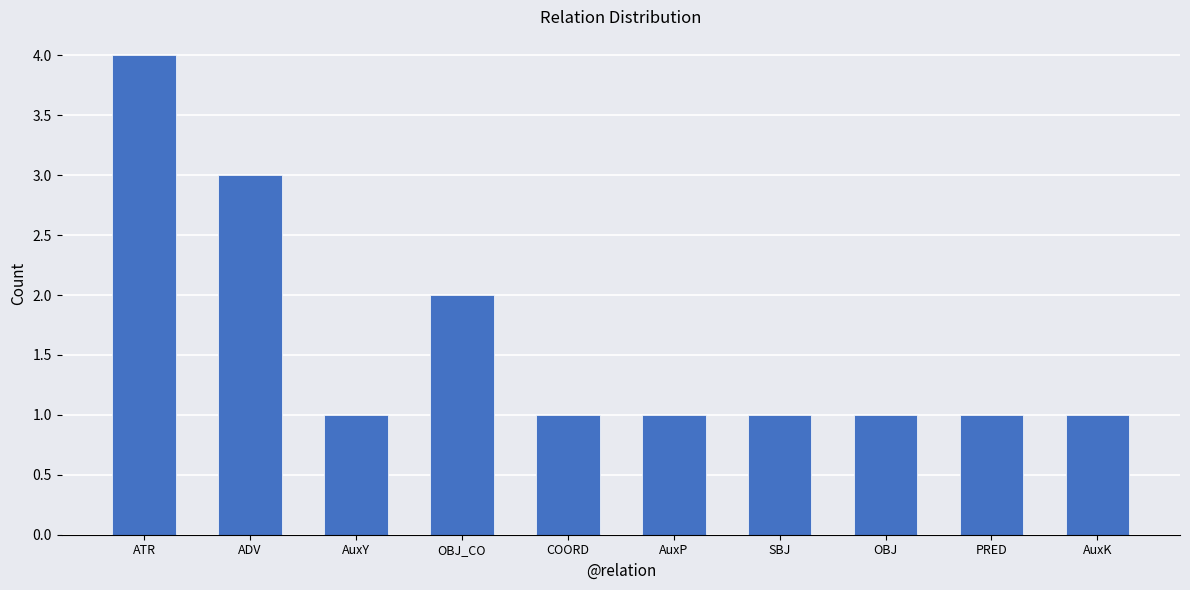

What is the difference between the second highest and minimum values?

2